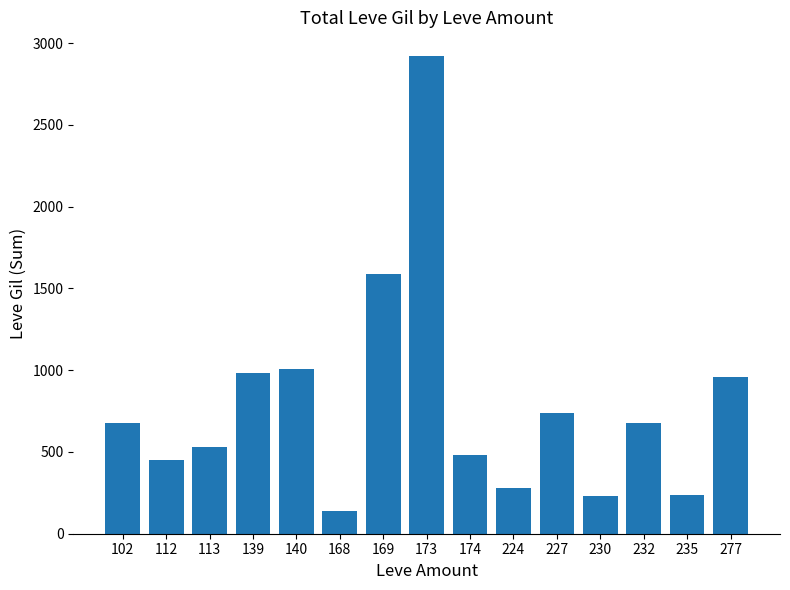

At which label is the value closest to 1530?

169